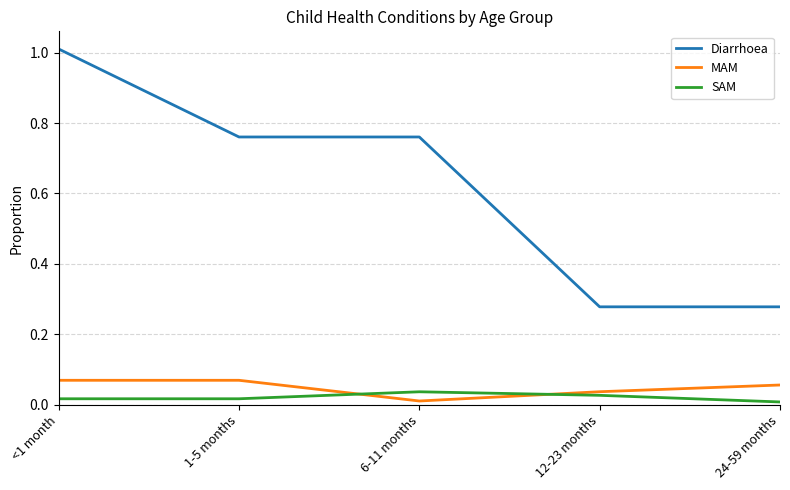

How many MAM values are between 0 and 1?

5